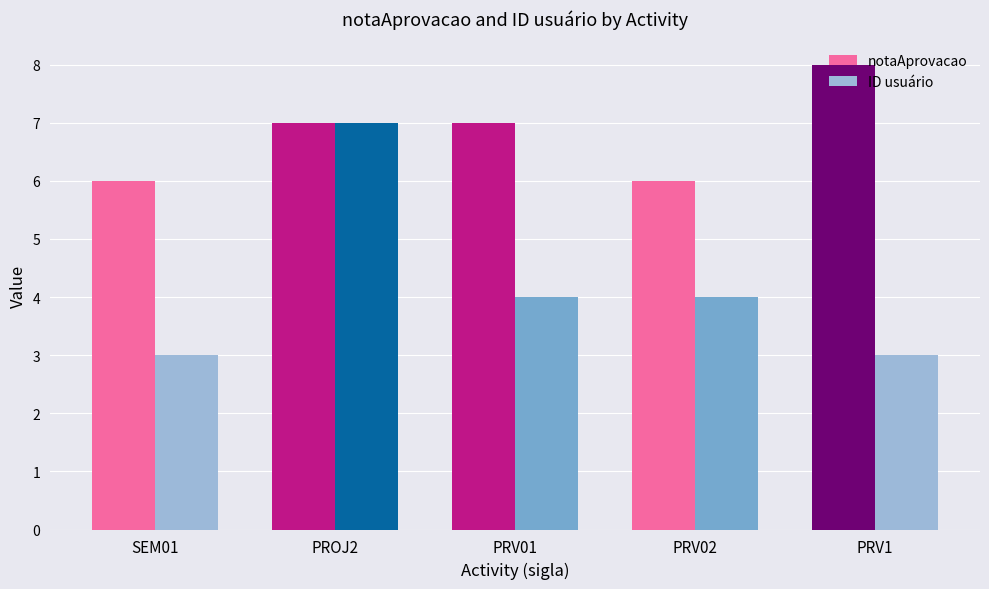

What are all the series names shown in the legend?

notaAprovacao, ID usuário